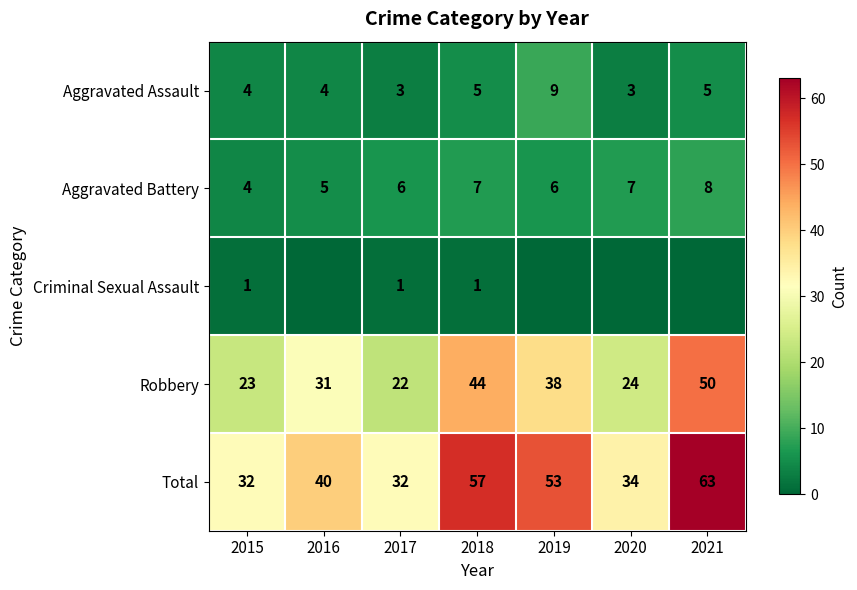

Rank the categories by Robbery value from lowest to highest.

2017, 2015, 2020, 2016, 2019, 2018, 2021